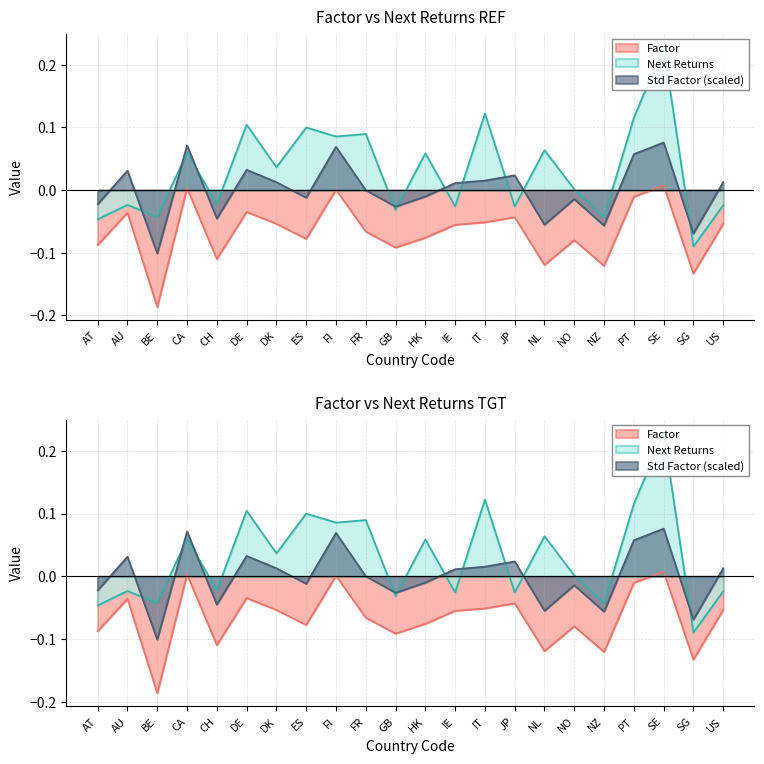

List the series in order of their overall mean, lowest first.

Factor, Std Factor, Next Returns